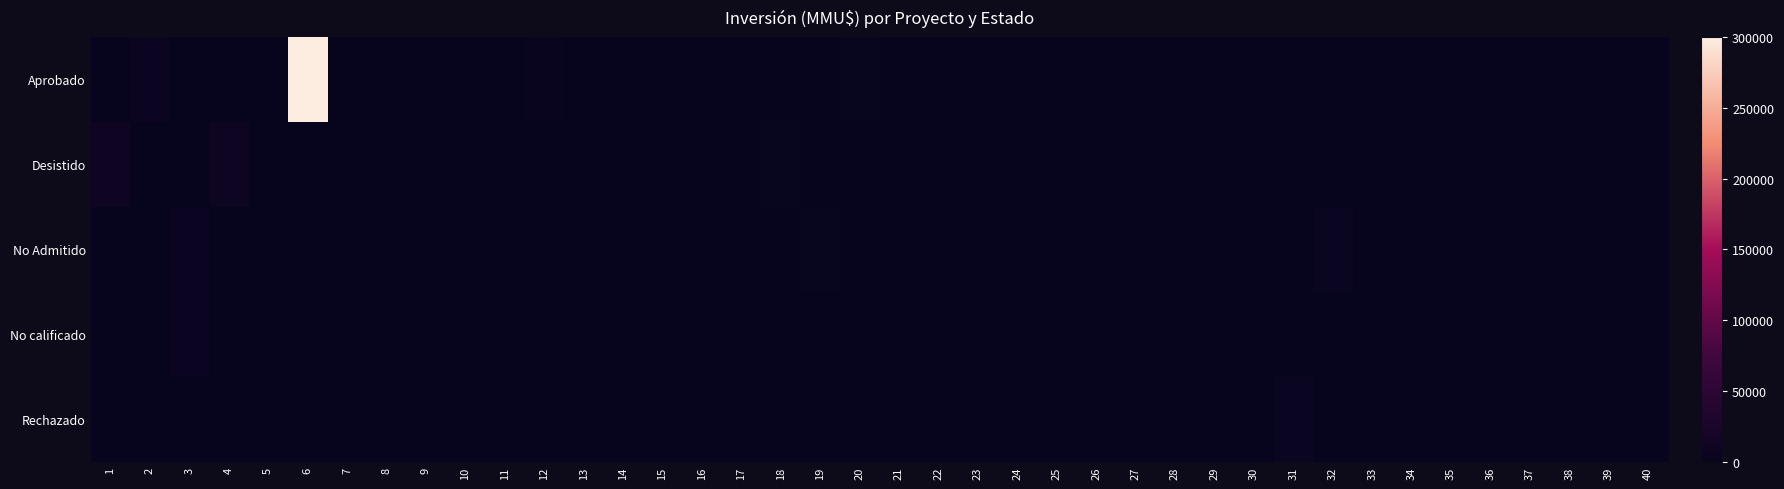

What is the greatest value displayed?

300000